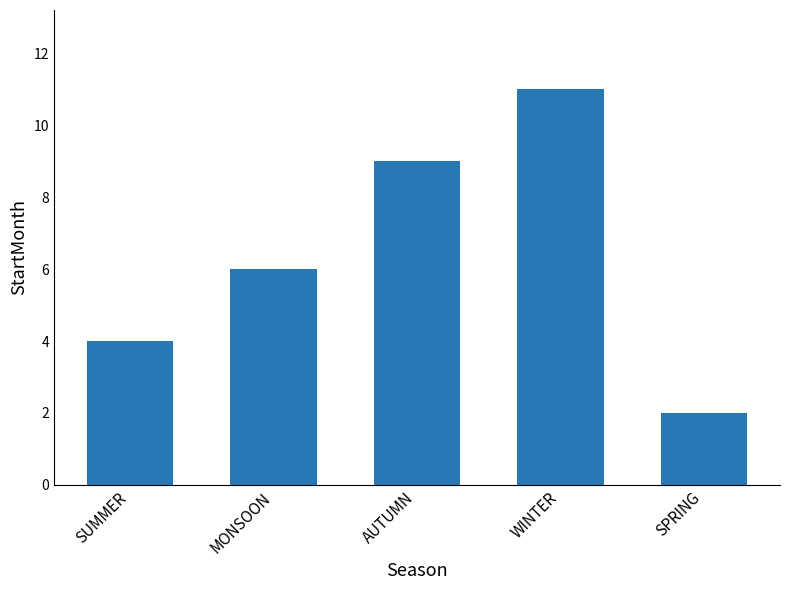

What is the greatest value displayed?

11